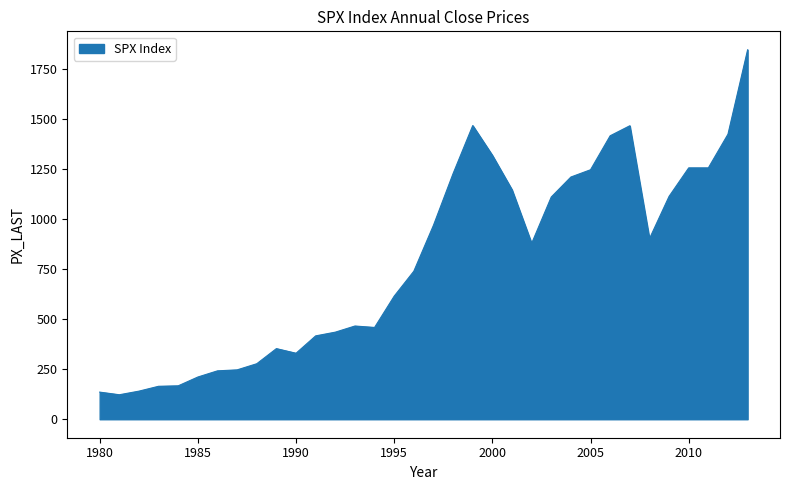

Count the number of values greater than 879.

17